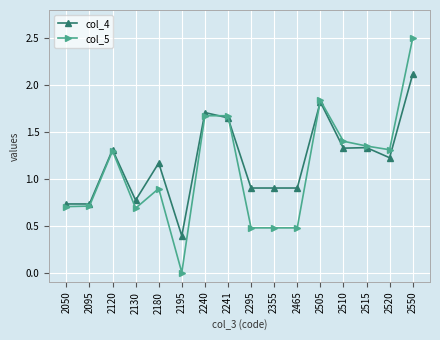

What are all the series names shown in the legend?

col_4, col_5